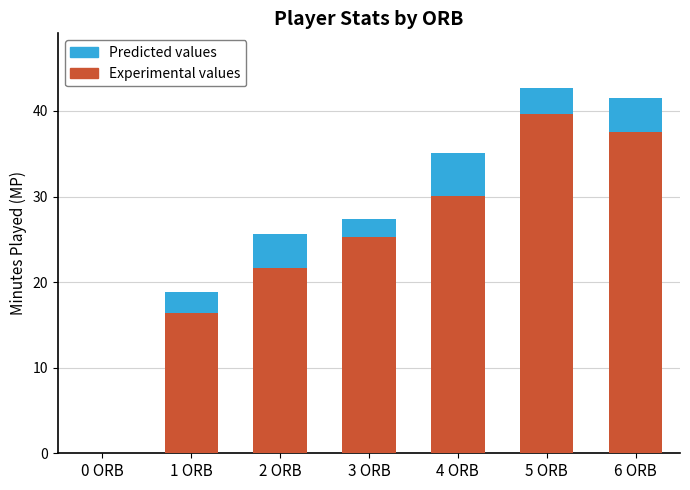

Is it true that Experimental values equals 61.8 at 6 ORB?

False